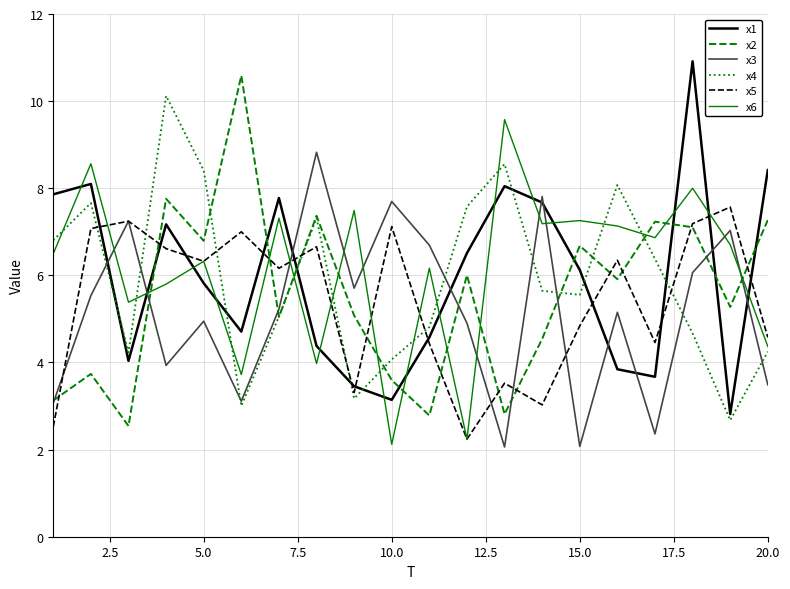

After their last crossing, which series has the higher values: x3 or x6?

x6